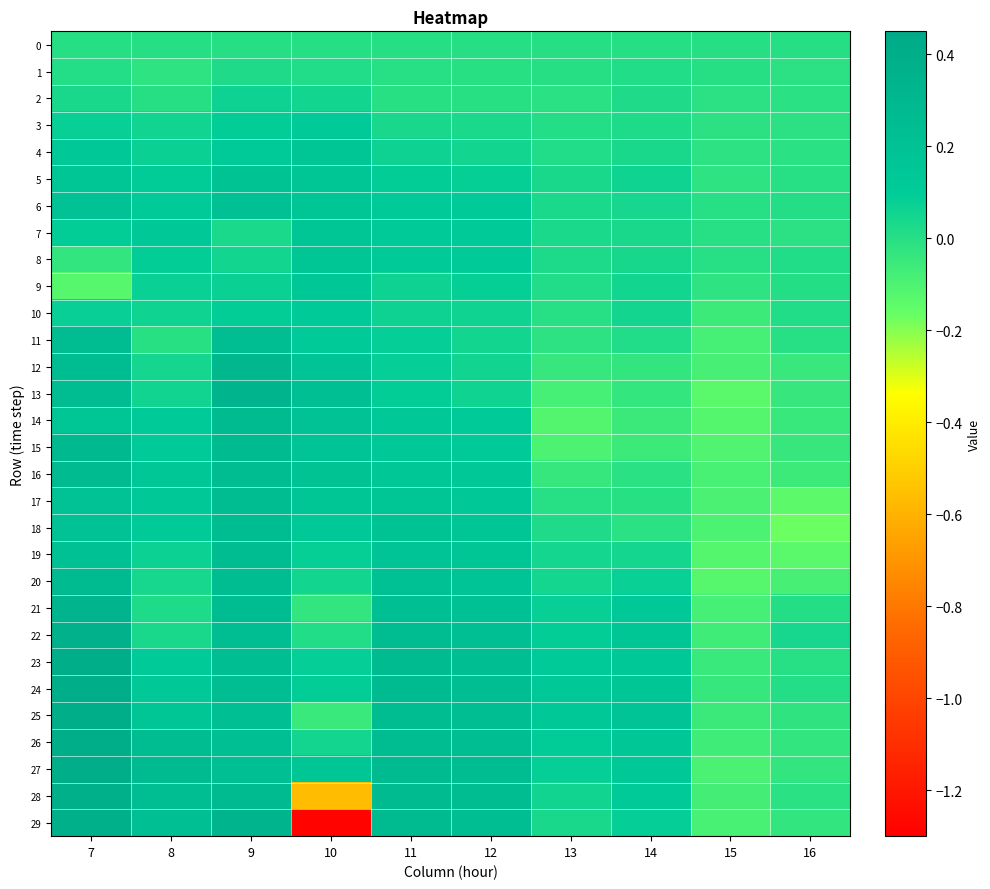

Reading right to left, transcribe all the data shown in this chart.

0: 16=0.0	15=0.0	14=0.0	13=0.0	12=0.0	11=0.0	10=0.0	9=0.0	8=0.0	7=0.0
1: 16=-0.0	15=-0.0	14=0.0	13=0.0	12=-0.0	11=-0.0	10=0.0	9=0.0	8=-0.0	7=0.0
2: 16=-0.0	15=-0.0	14=0.0	13=-0.0	12=-0.0	11=-0.0	10=0.1	9=0.1	8=0.0	7=0.0
3: 16=-0.0	15=-0.0	14=0.0	13=0.0	12=0.0	11=0.0	10=0.1	9=0.1	8=0.1	7=0.1
4: 16=-0.0	15=-0.0	14=0.0	13=0.0	12=0.1	11=0.1	10=0.2	9=0.1	8=0.1	7=0.1
5: 16=-0.0	15=-0.0	14=0.1	13=0.0	12=0.1	11=0.1	10=0.2	9=0.2	8=0.1	7=0.1
6: 16=0.0	15=-0.0	14=0.0	13=0.0	12=0.1	11=0.1	10=0.2	9=0.2	8=0.1	7=0.2
7: 16=-0.0	15=-0.0	14=0.0	13=0.0	12=0.1	11=0.1	10=0.2	9=0.0	8=0.1	7=0.1
8: 16=0.0	15=-0.0	14=0.0	13=0.0	12=0.1	11=0.1	10=0.2	9=0.1	8=0.1	7=-0.0
9: 16=0.0	15=-0.0	14=0.1	13=0.0	12=0.1	11=0.1	10=0.1	9=0.1	8=0.1	7=-0.1
10: 16=0.0	15=-0.1	14=0.0	13=-0.0	12=0.1	11=0.1	10=0.1	9=0.1	8=0.1	7=0.1
11: 16=-0.0	15=-0.1	14=0.0	13=-0.0	12=0.1	11=0.1	10=0.1	9=0.2	8=-0.0	7=0.2
12: 16=-0.0	15=-0.1	14=-0.0	13=-0.0	12=0.1	11=0.1	10=0.2	9=0.3	8=0.0	7=0.2
13: 16=-0.0	15=-0.1	14=-0.0	13=-0.1	12=0.1	11=0.1	10=0.2	9=0.3	8=0.1	7=0.3
14: 16=-0.0	15=-0.1	14=-0.1	13=-0.1	12=0.1	11=0.1	10=0.2	9=0.3	8=0.1	7=0.2
15: 16=-0.0	15=-0.1	14=-0.1	13=-0.1	12=0.1	11=0.1	10=0.2	9=0.3	8=0.1	7=0.3
16: 16=-0.1	15=-0.1	14=-0.0	13=-0.0	12=0.1	11=0.1	10=0.2	9=0.3	8=0.1	7=0.3
17: 16=-0.1	15=-0.1	14=-0.0	13=-0.0	12=0.1	11=0.2	10=0.2	9=0.3	8=0.1	7=0.2
18: 16=-0.2	15=-0.1	14=-0.0	13=0.0	12=0.2	11=0.2	10=0.1	9=0.3	8=0.1	7=0.2
19: 16=-0.1	15=-0.1	14=0.0	13=0.0	12=0.2	11=0.2	10=0.1	9=0.2	8=0.1	7=0.2
20: 16=-0.1	15=-0.1	14=0.1	13=0.0	12=0.2	11=0.2	10=0.1	9=0.2	8=0.0	7=0.3
21: 16=0.0	15=-0.1	14=0.1	13=0.1	12=0.2	11=0.2	10=-0.0	9=0.2	8=0.0	7=0.3
22: 16=0.0	15=-0.1	14=0.2	13=0.1	12=0.2	11=0.2	10=0.0	9=0.2	8=0.0	7=0.4
23: 16=-0.0	15=-0.1	14=0.1	13=0.1	12=0.2	11=0.3	10=0.1	9=0.2	8=0.1	7=0.4
24: 16=0.0	15=-0.0	14=0.2	13=0.1	12=0.2	11=0.3	10=0.1	9=0.2	8=0.1	7=0.4
25: 16=-0.0	15=-0.1	14=0.2	13=0.1	12=0.2	11=0.3	10=-0.1	9=0.2	8=0.2	7=0.4
26: 16=-0.0	15=-0.1	14=0.1	13=0.1	12=0.2	11=0.3	10=0.0	9=0.2	8=0.2	7=0.4
27: 16=-0.0	15=-0.1	14=0.1	13=0.1	12=0.2	11=0.3	10=0.2	9=0.2	8=0.3	7=0.4
28: 16=-0.0	15=-0.1	14=0.1	13=0.1	12=0.2	11=0.3	10=-0.6	9=0.3	8=0.2	7=0.4
29: 16=-0.0	15=-0.1	14=0.1	13=0.0	12=0.2	11=0.3	10=-1.3	9=0.3	8=0.2	7=0.4